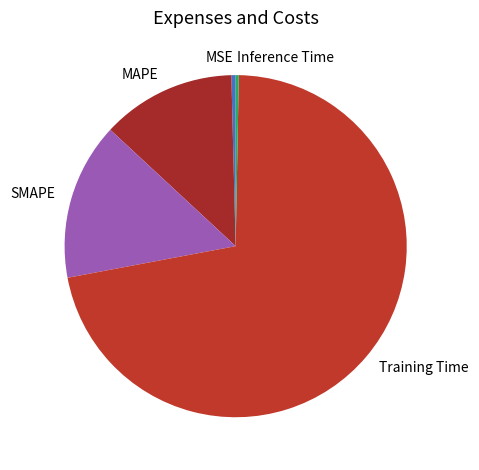

Between Training Time and SMAPE, which is larger?

Training Time